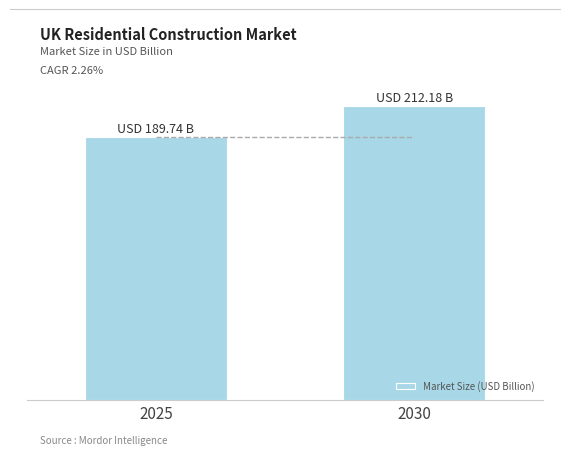

What is the change in value from 2025 to 2030?

+22.4